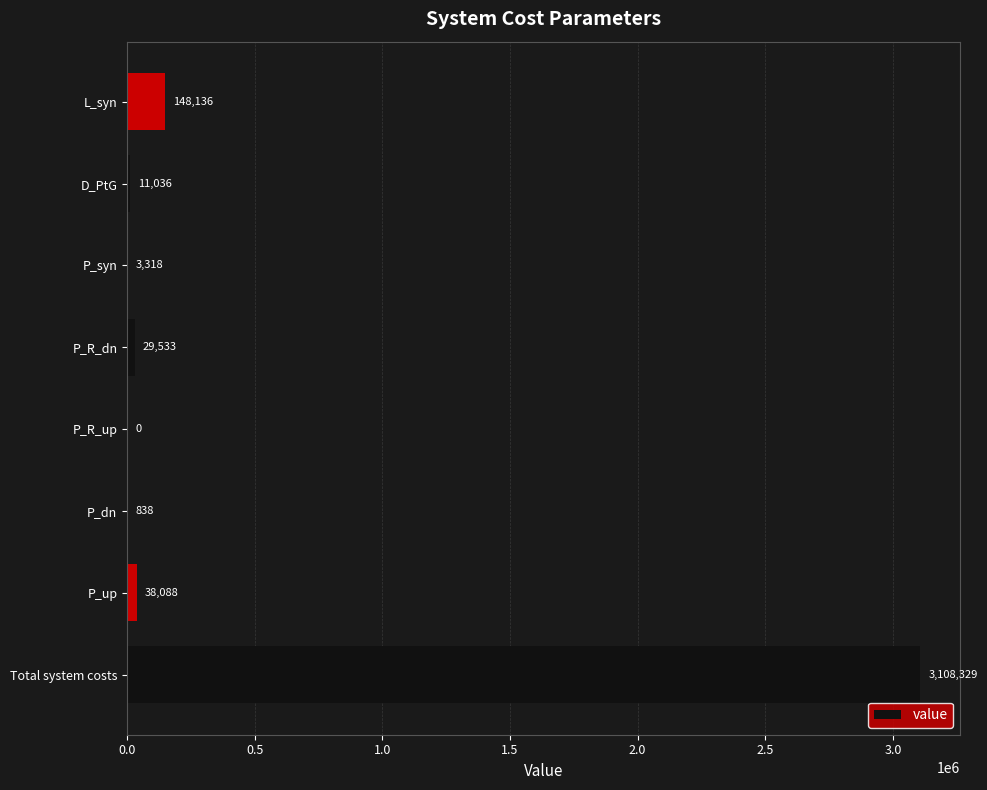

What value does the data have at P_up?

38088.3